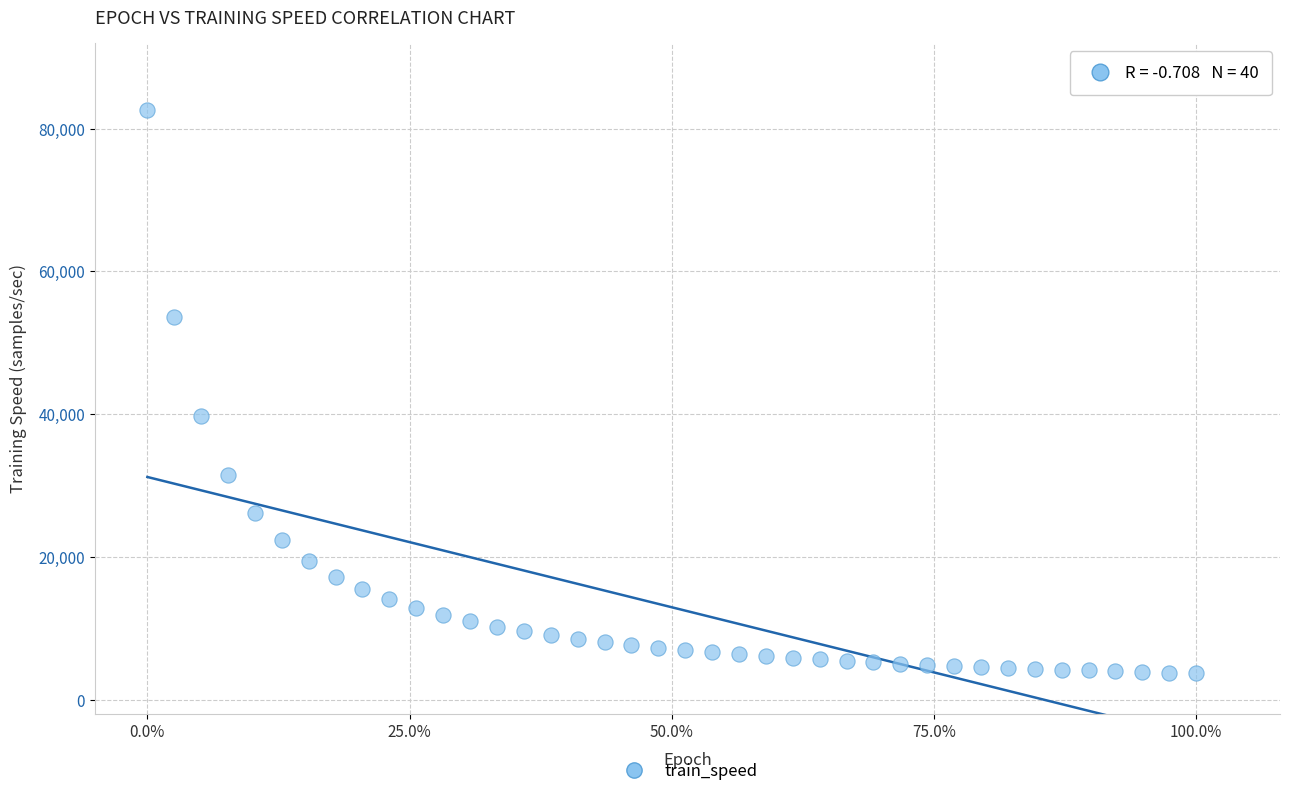

What is the range of Y values (max minus min)?

78865.2